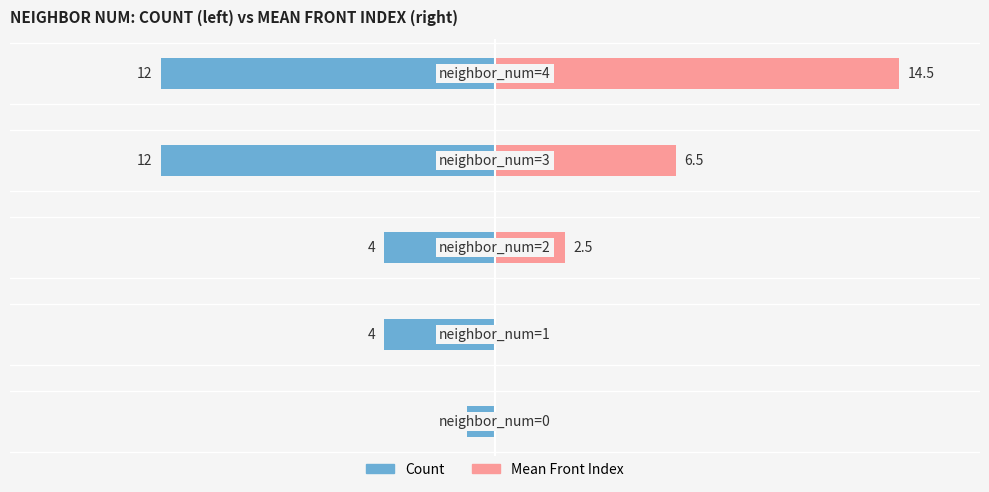

Is it true that Count equals -4.0 at 2?

True